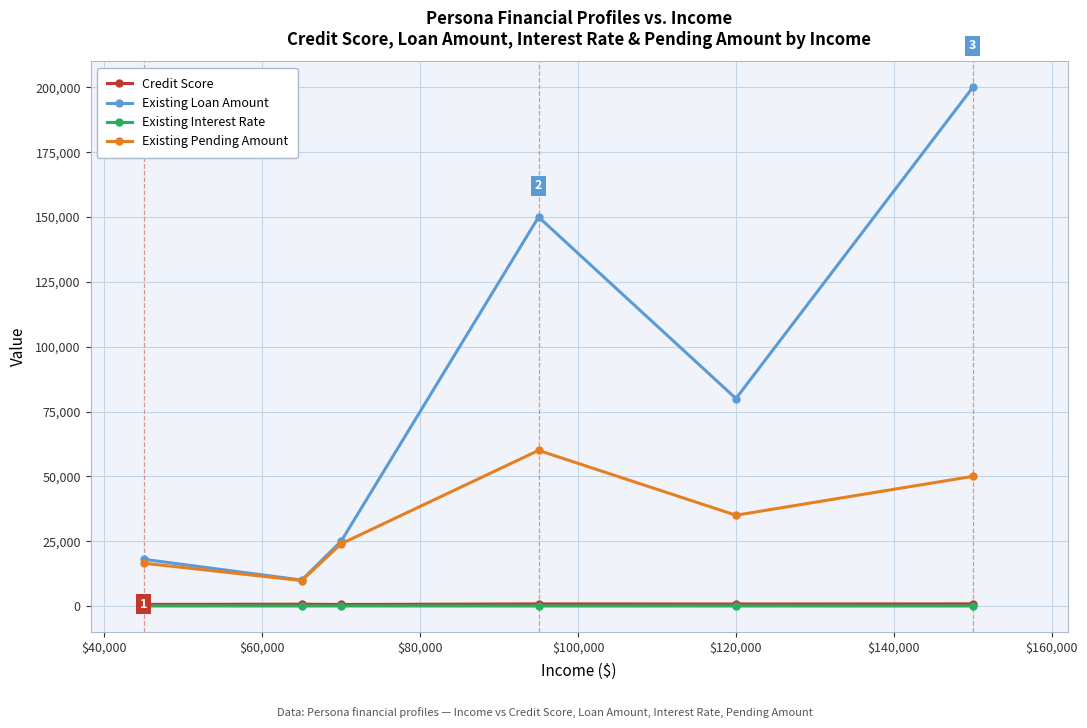

In Existing Pending Amount, how many points are lower than both neighbors (excluding endpoints)?

2